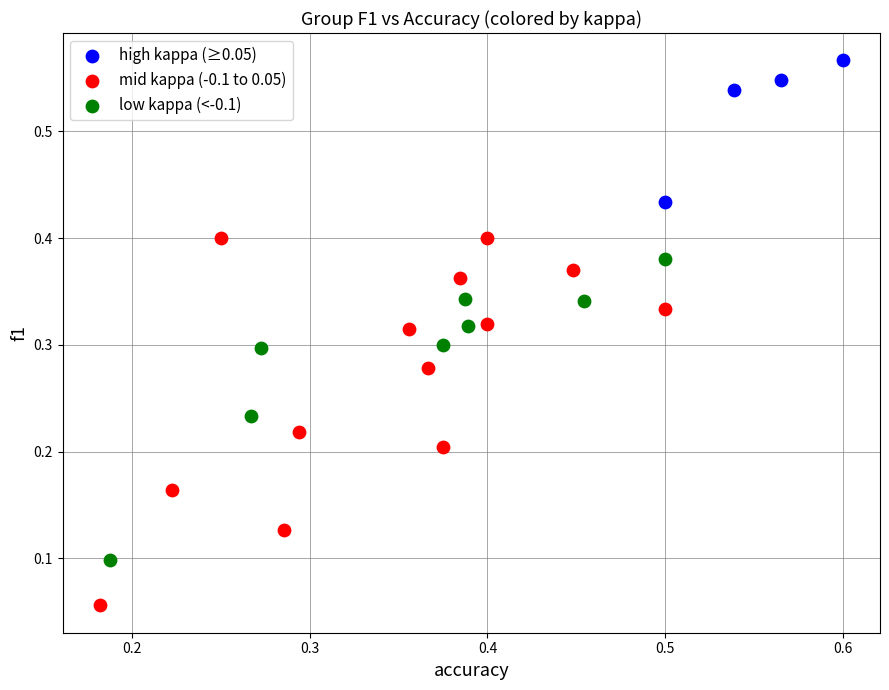

Which series contains the lowest Y value?

mid kappa (-0.1 to 0.05)